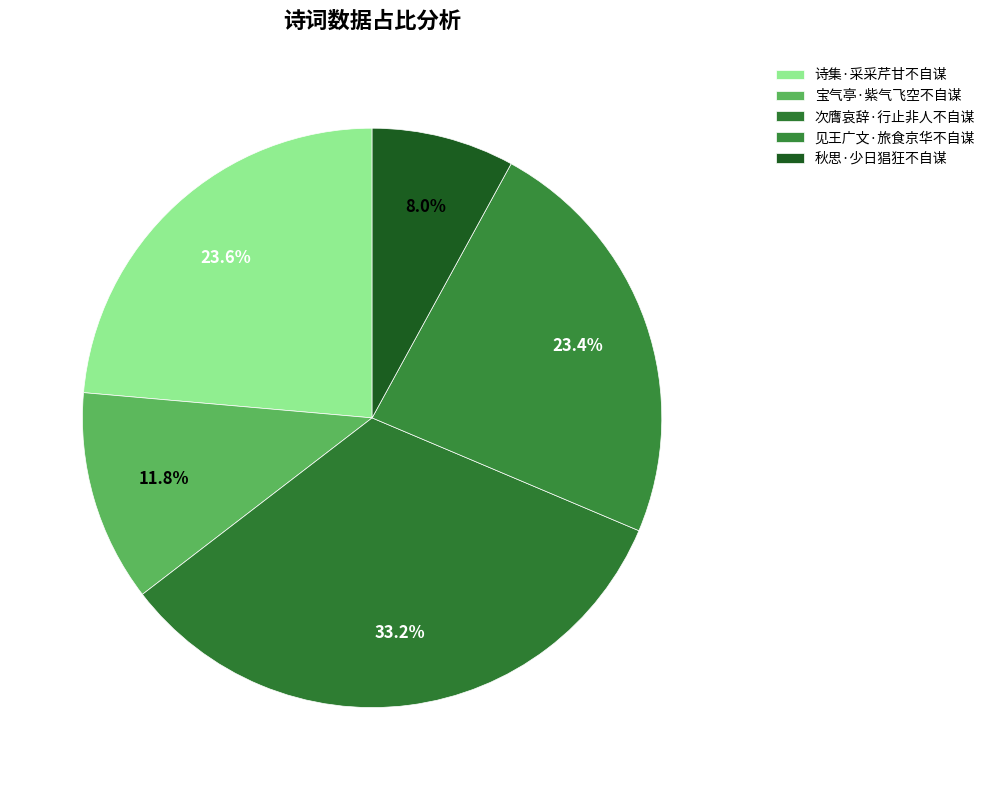

To the nearest percent, what is the difference between the 诗集·采采芹甘不自谋 and 宝气亭·紫气飞空不自谋 slice percentages?

12%